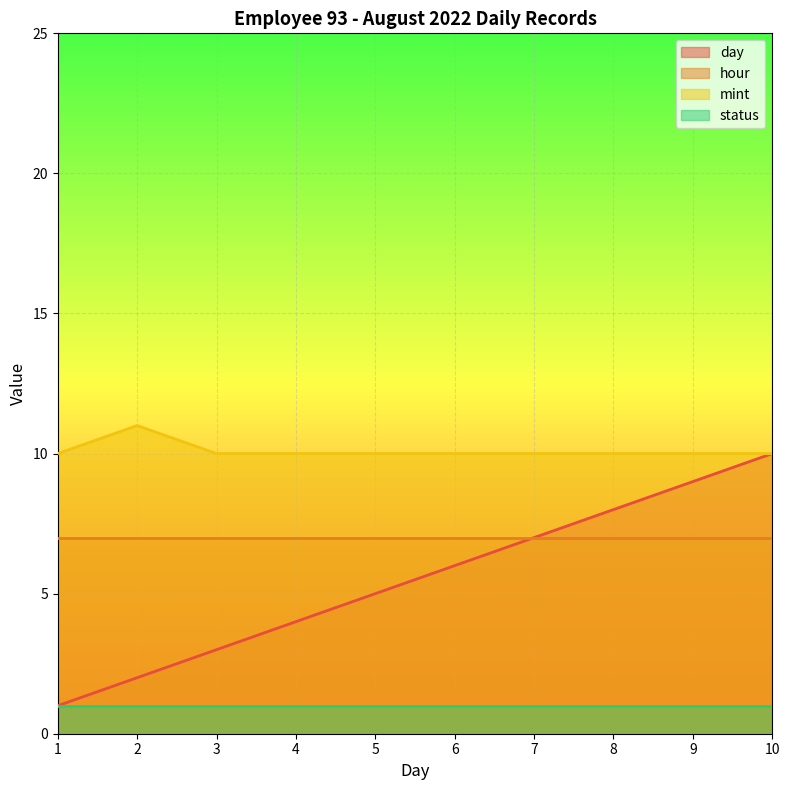

True or false: day and mint cross at least once.

False